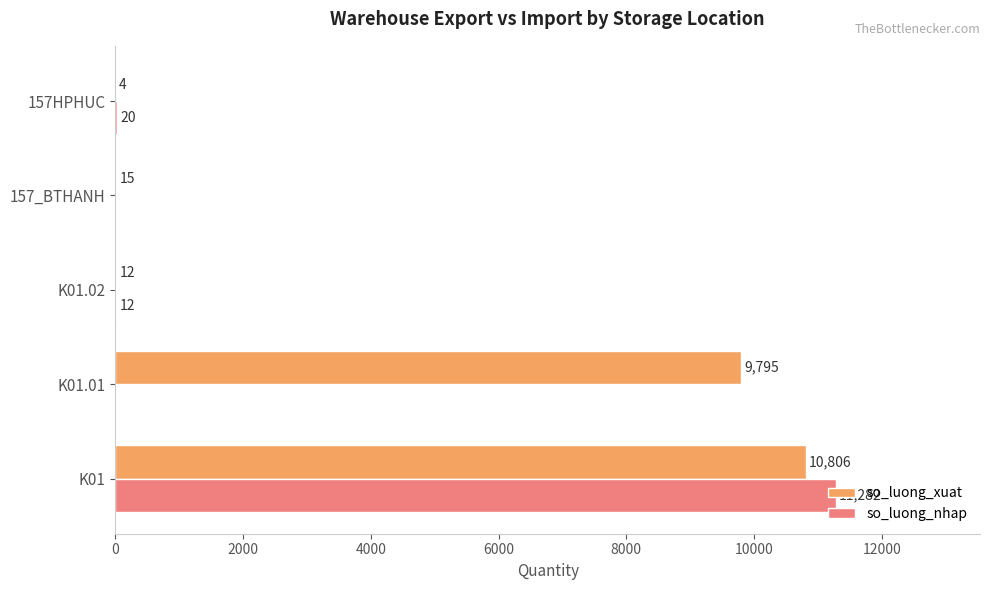

The value of so_luong_nhap at 157_BTHANH is 0. True or false?

True